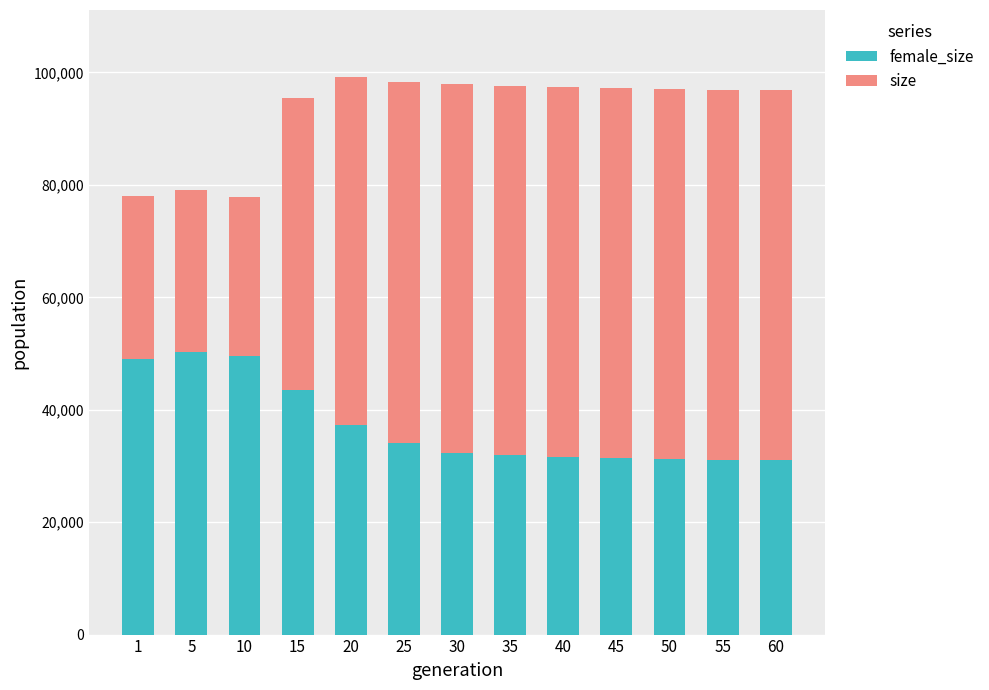

What is the total value across all series at 15?

95376